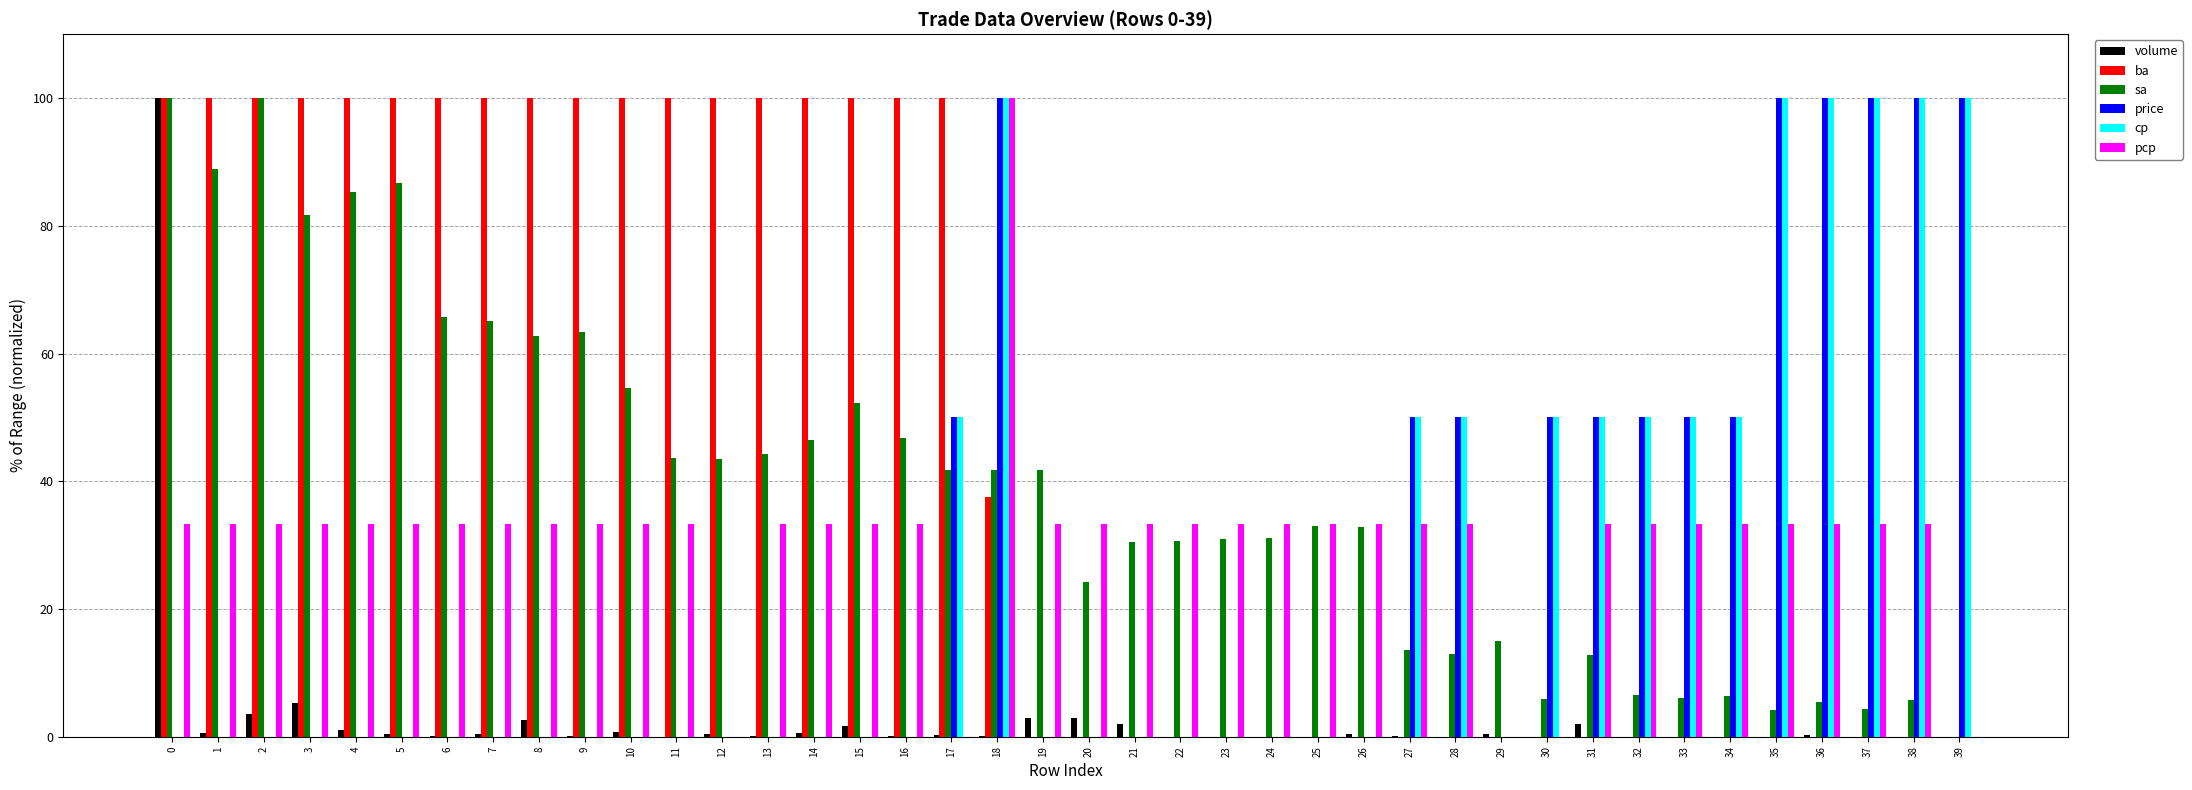

What are all the series names shown in the legend?

volume, ba, sa, price, cp, pcp